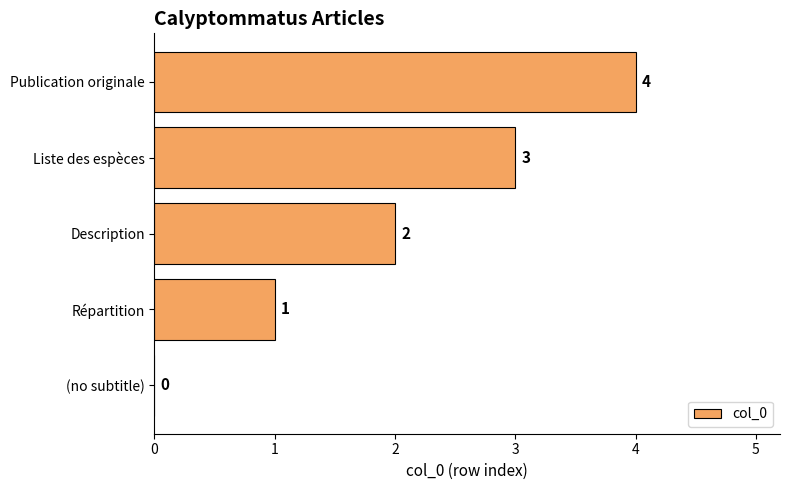

What is the change in value from (no subtitle) to Liste des espèces?

+3